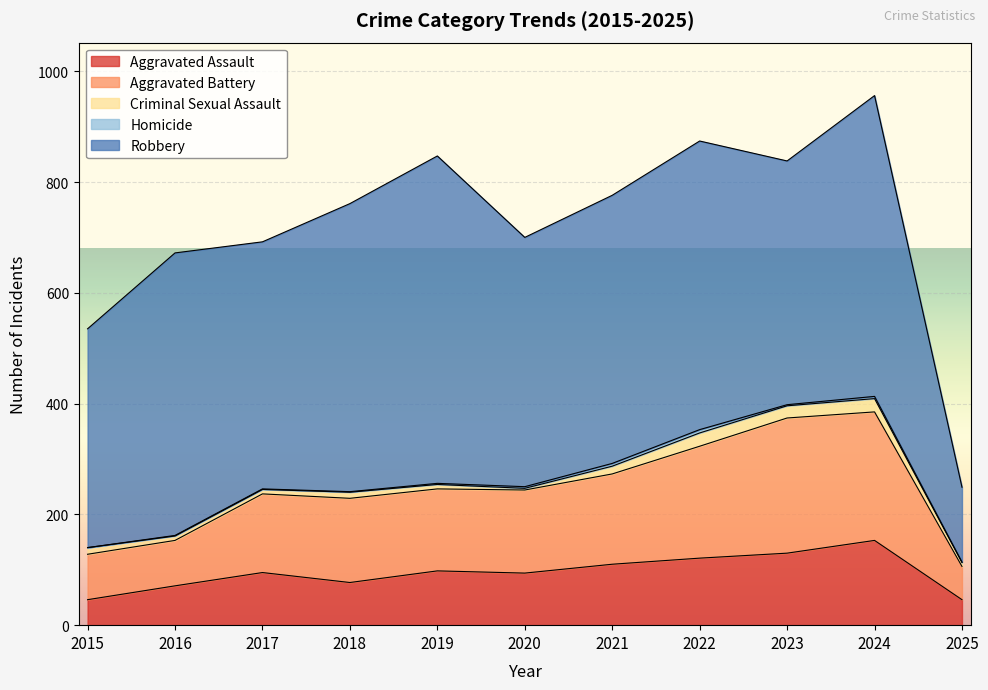

What are all the series names shown in the legend?

Aggravated Assault, Aggravated Battery, Criminal Sexual Assault, Homicide, Robbery